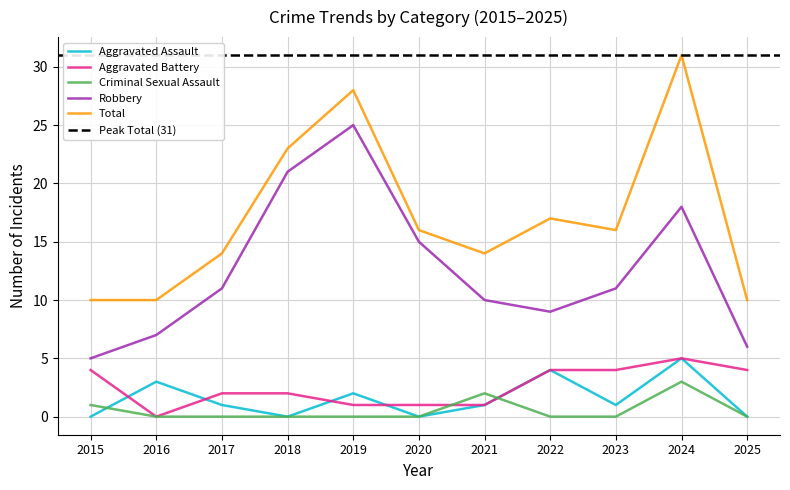

Rank the series at 2021 from lowest to highest value.

Aggravated Assault, Aggravated Battery, Criminal Sexual Assault, Robbery, Total